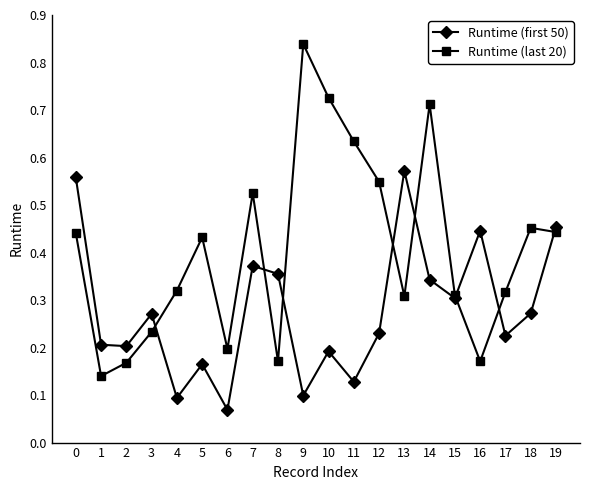

Which series ends up on top after the final intersection of Runtime (first 50) and Runtime (last 20)?

Runtime (first 50)